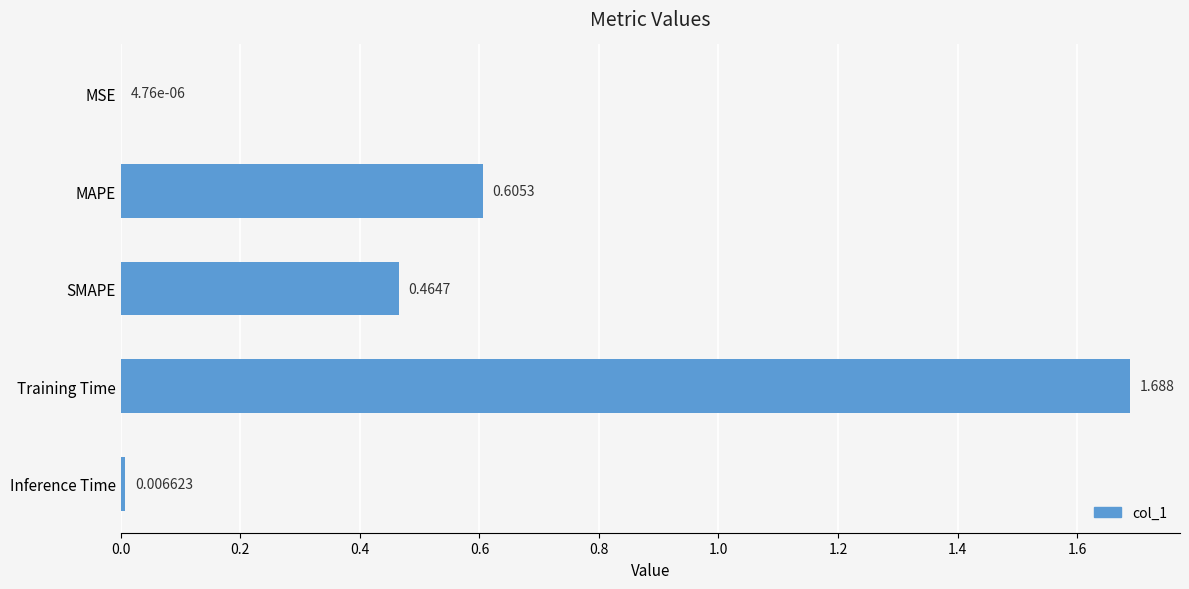

Between Inference Time and MSE, which is larger?

Inference Time